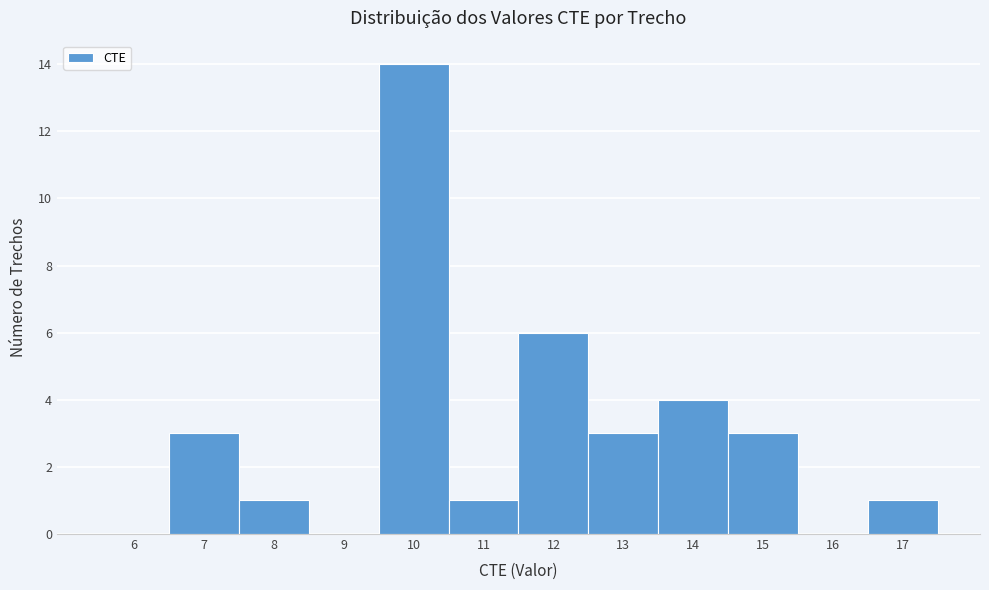

Over which range of the x-axis is the bar tallest?

9.5 to 10.5